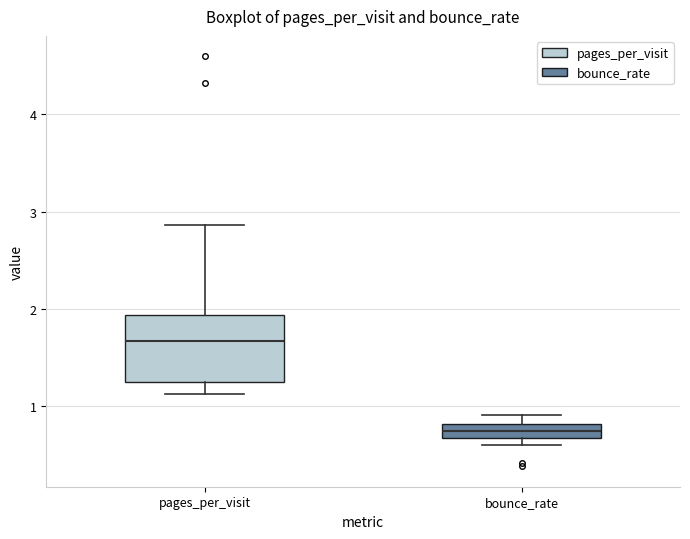

Where does the median line of the box for pages_per_visit sit on the y-axis? The values are not printed on the chart, so give them approximately, as read against the axis.

1.7